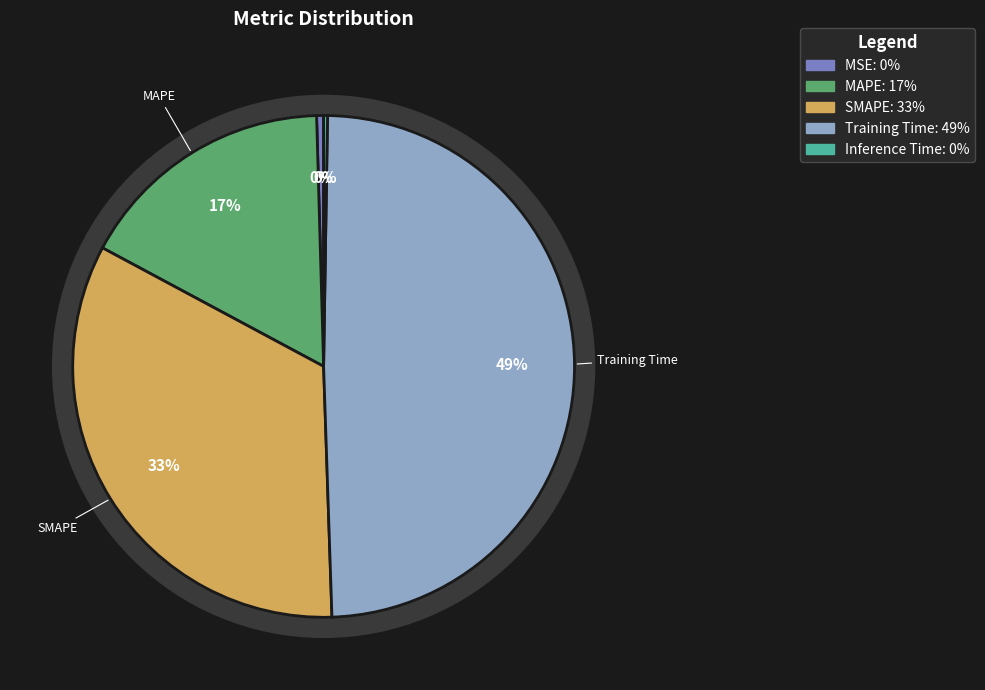

Does SMAPE account for over 50% of the chart?

No